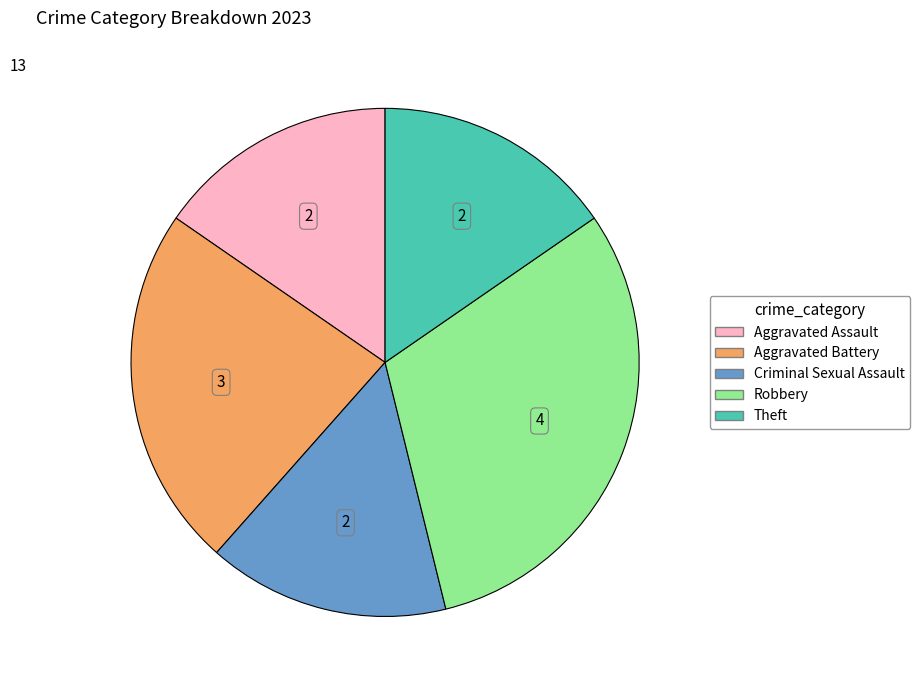

Count the number of slices in the pie.

5